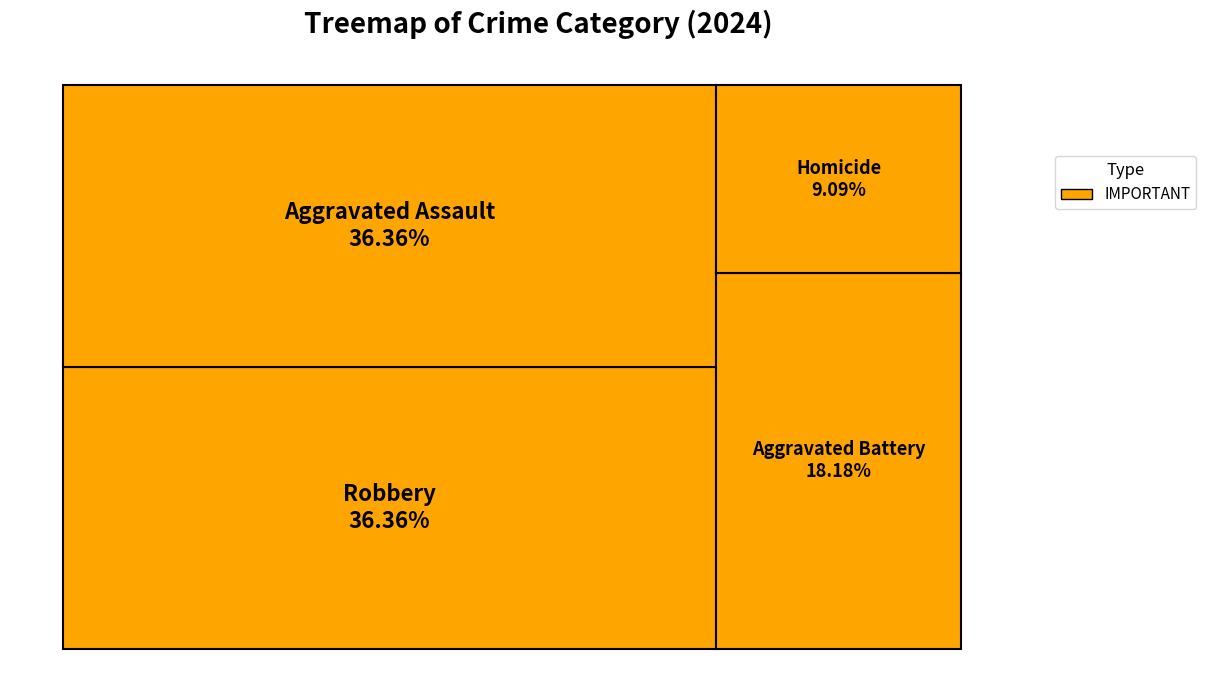

Rank the categories by value from highest to lowest.

Aggravated Assault, Robbery, Aggravated Battery, Homicide